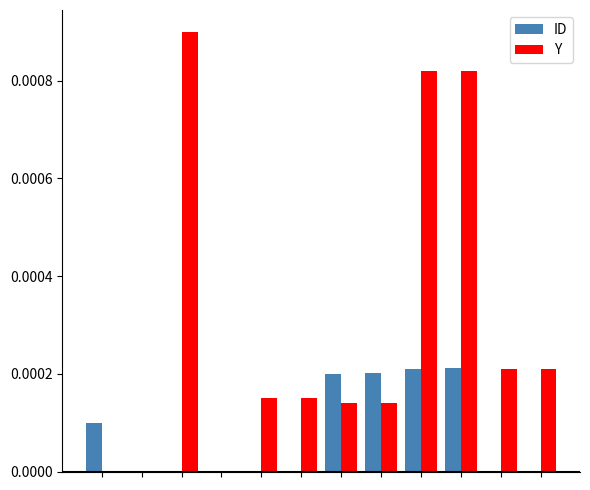

Which series has the largest total across all categories?

Y